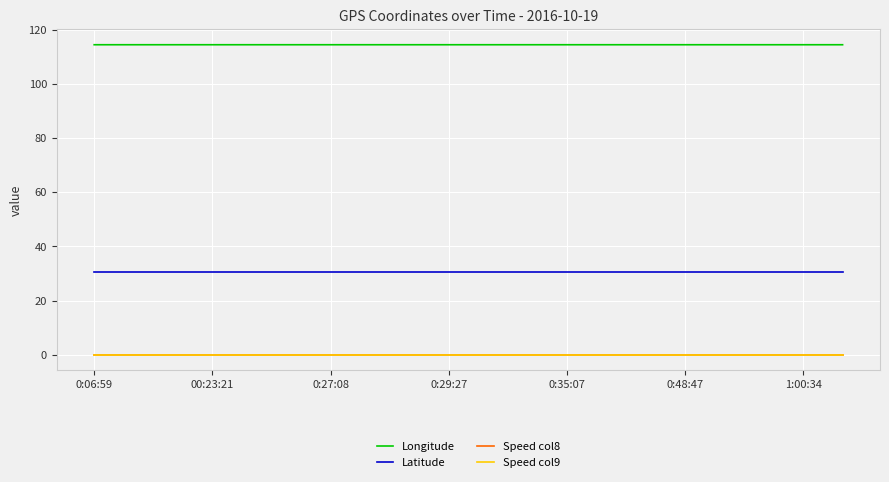

What is the greatest value displayed?

114.4